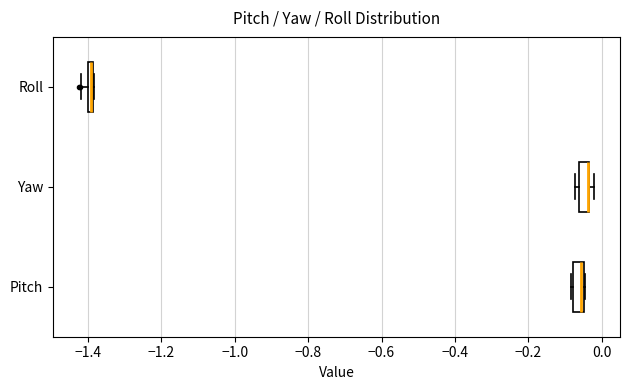

Where is the right edge of the box for Yaw on the x-axis? The values are not printed on the chart, so give them approximately, as read against the axis.

-0.04